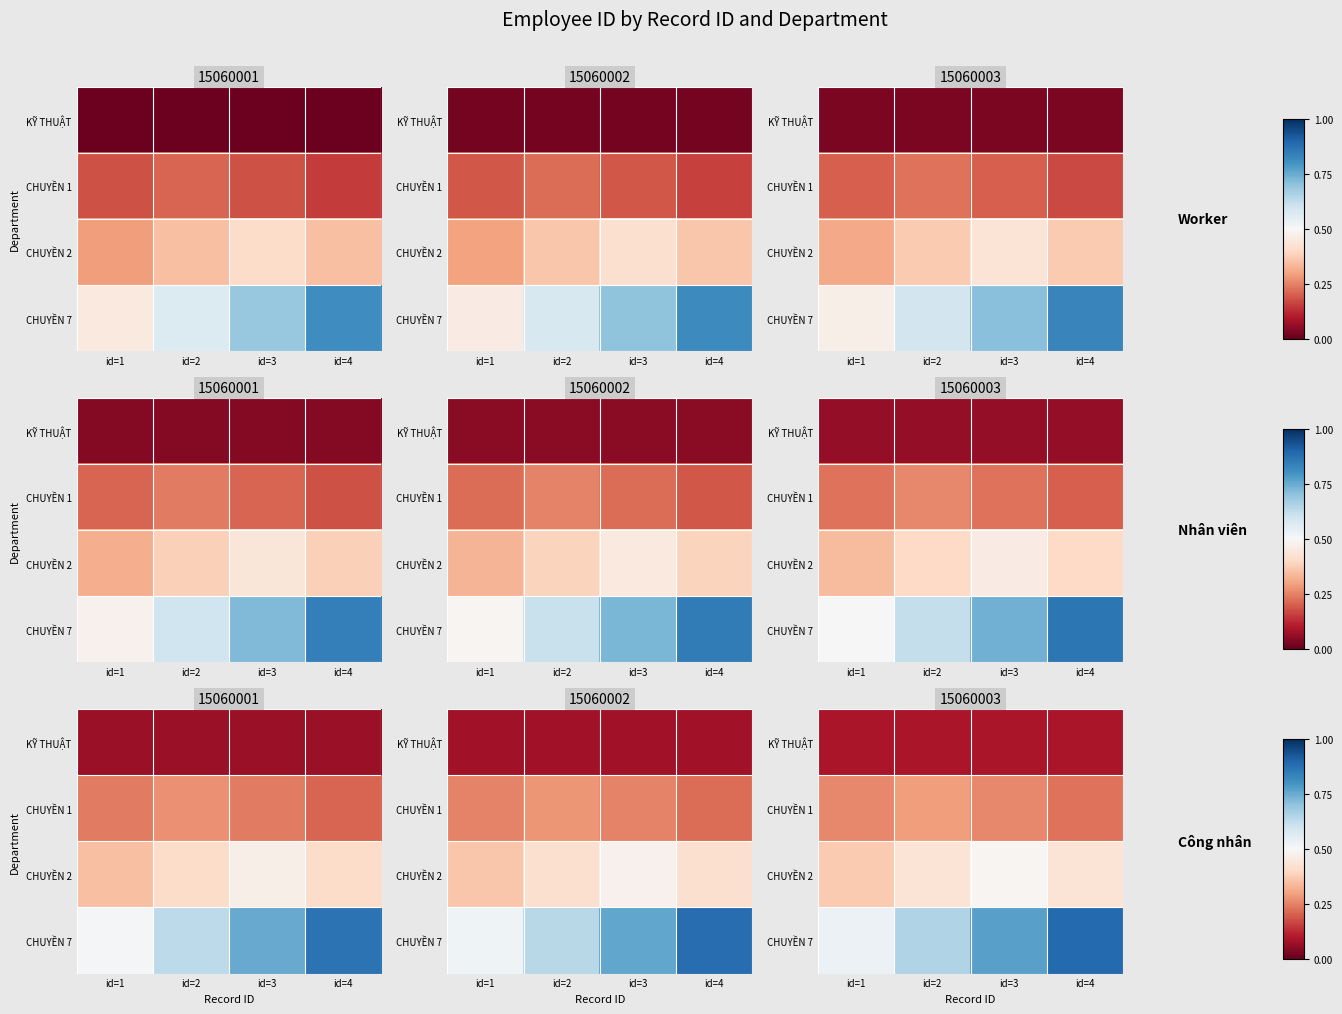

List the series in order of their peak value, lowest first.

KỸ THUẬT, CHUYỀN 1, CHUYỀN 2, CHUYỀN 7